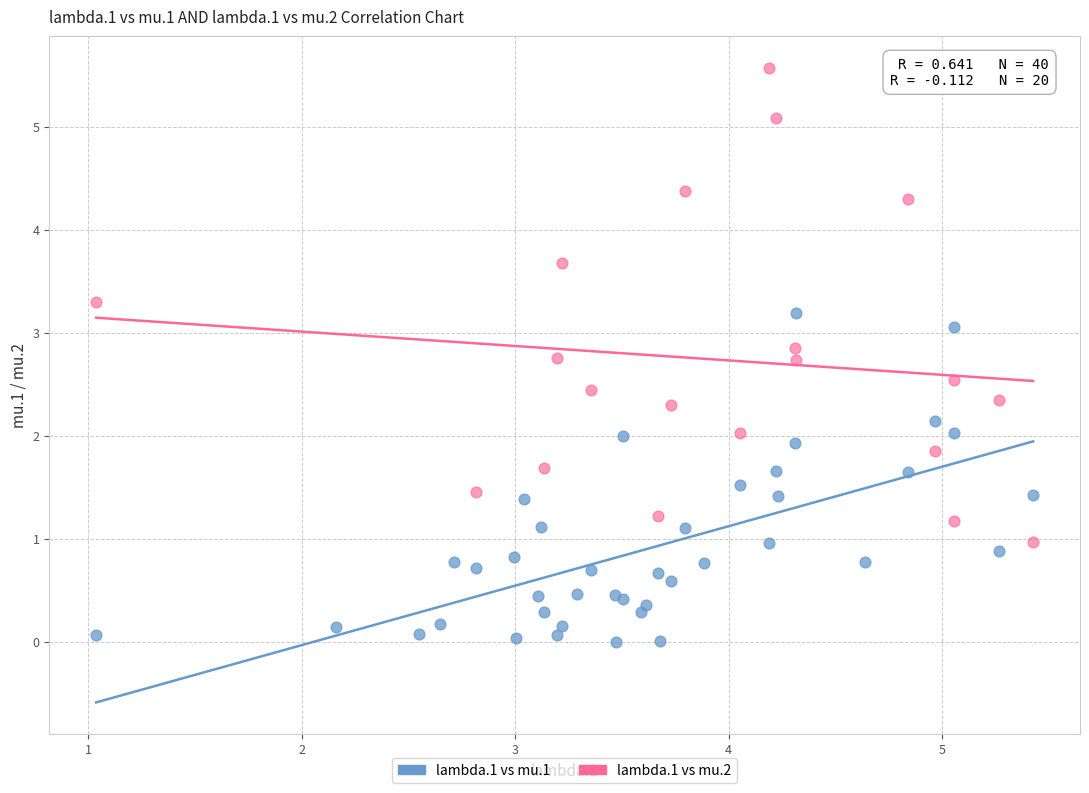

Which series has the widest spread of Y values?

lambda.1 vs mu.2